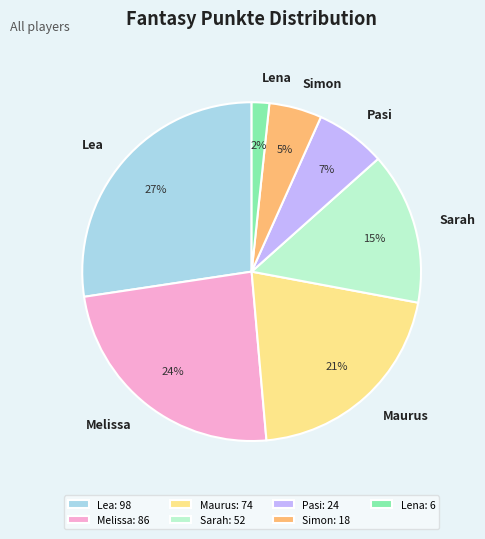

True or false: Simon accounts for 17% of the total.

False